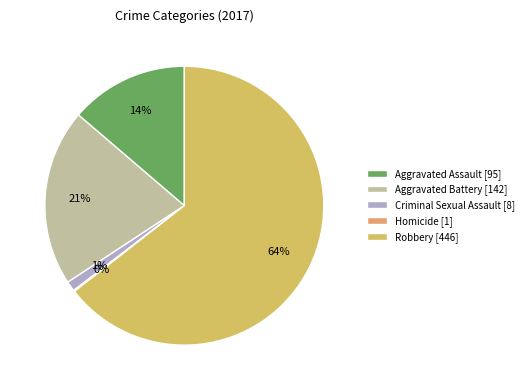

Does any single category account for the majority?

Yes